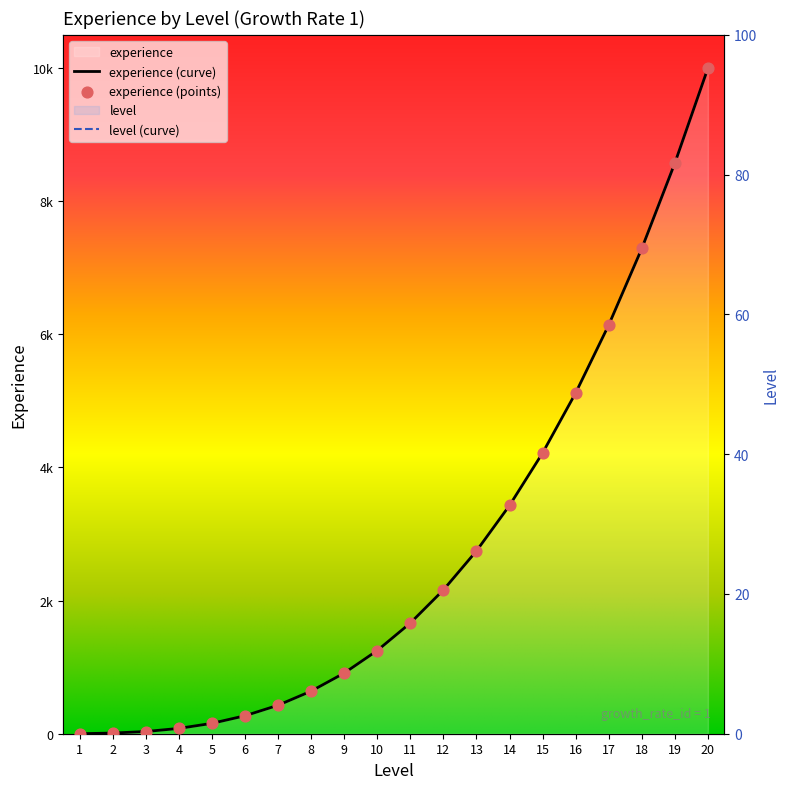

Is the value of level at 12 greater than the value of experience at 3?

No